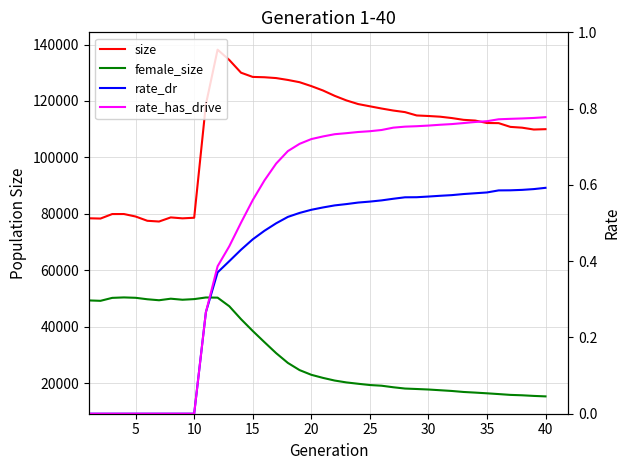

What are all the series names shown in the legend?

size, female_size, rate_dr, rate_has_drive